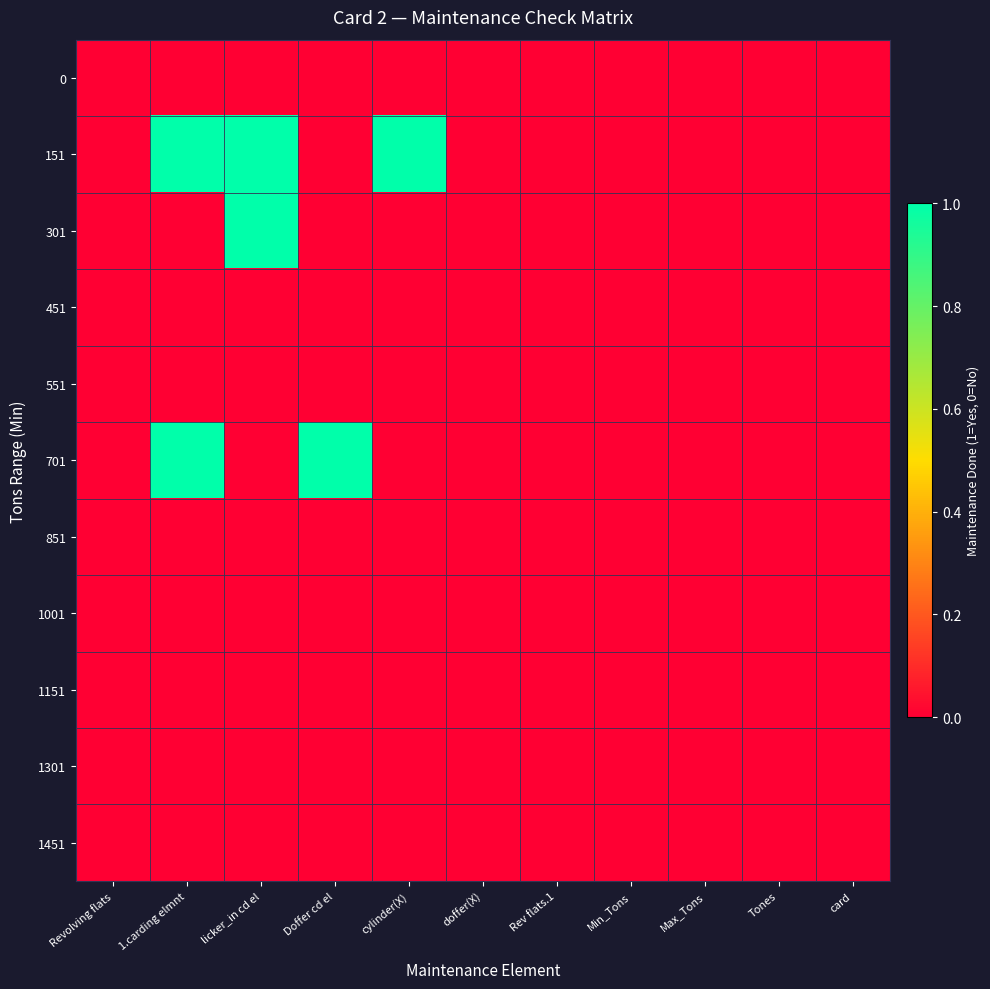

At how many categories does at least one series exceed 0?

4